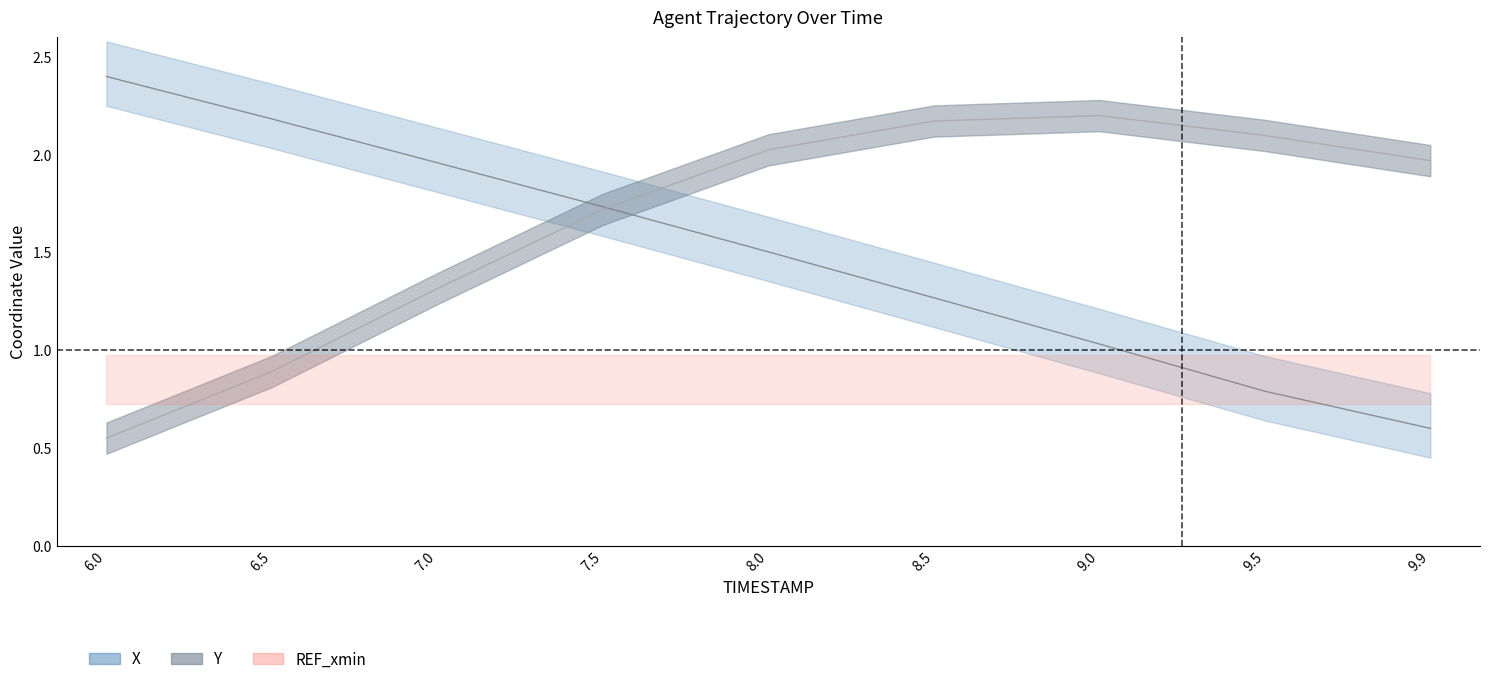

What is the value of the X point at the 9th from the left?

0.6